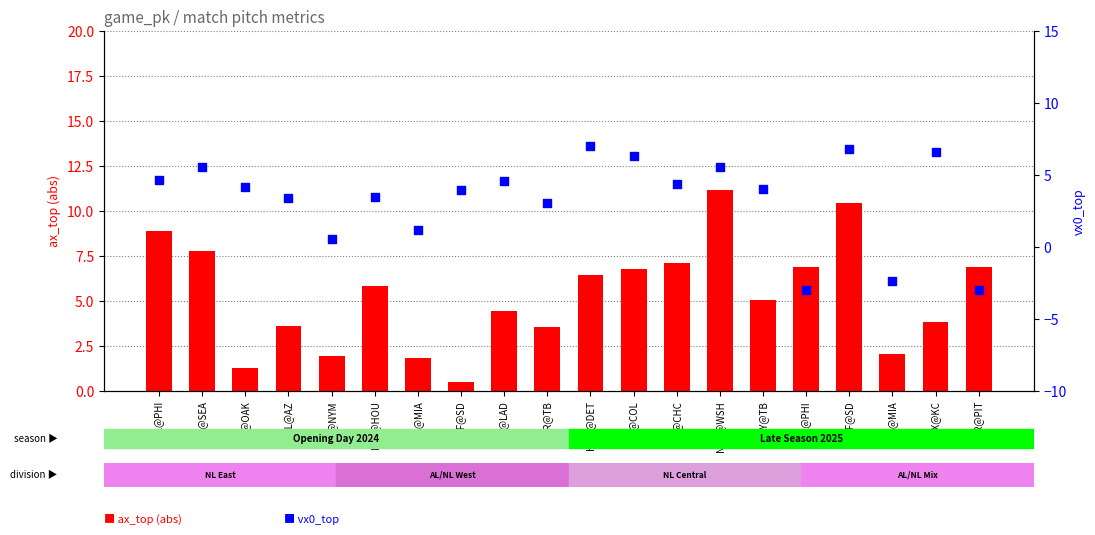

What are all the series names shown in the legend?

ax_top (abs), vx0_top